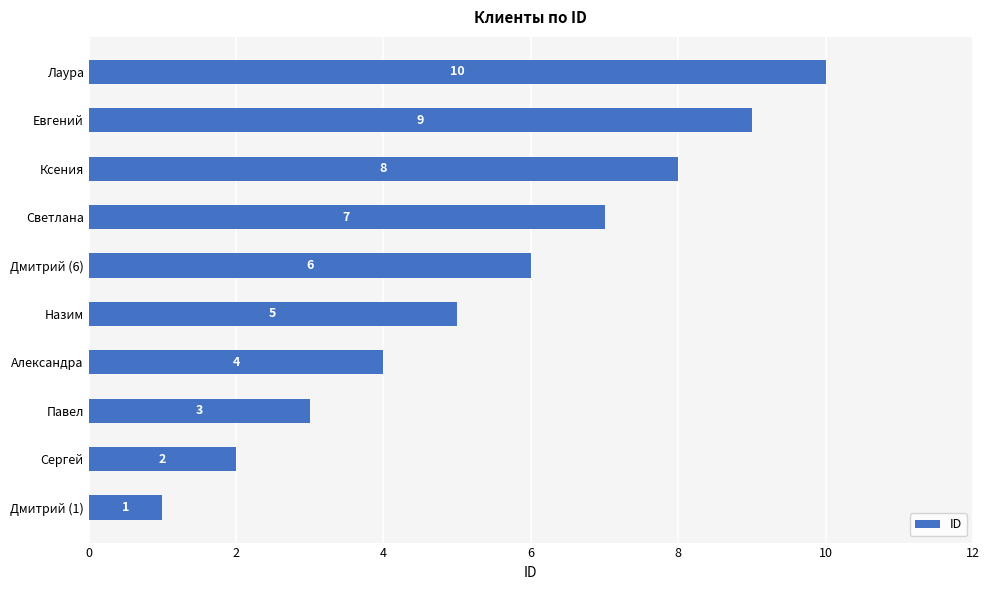

Does the chart contain stacked bars?

No